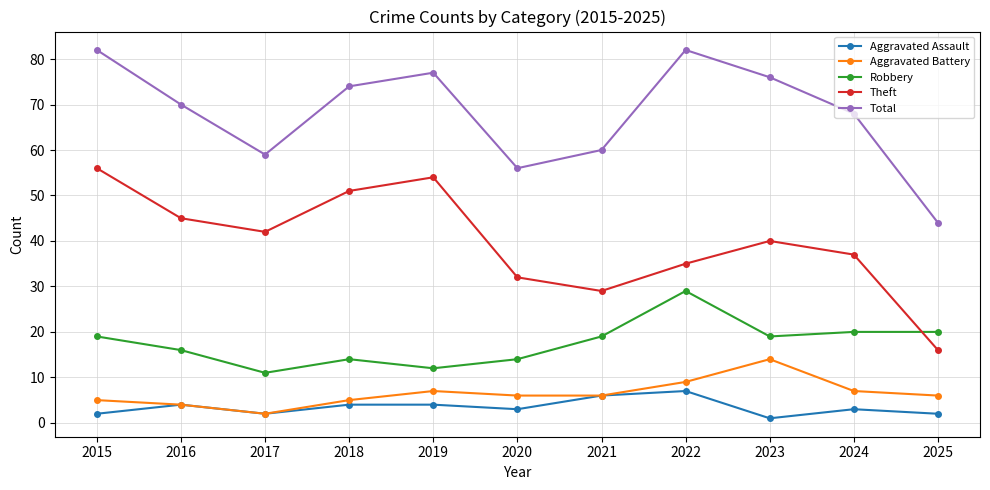

Between 2024 and 2025, which series saw the biggest shift?

Total